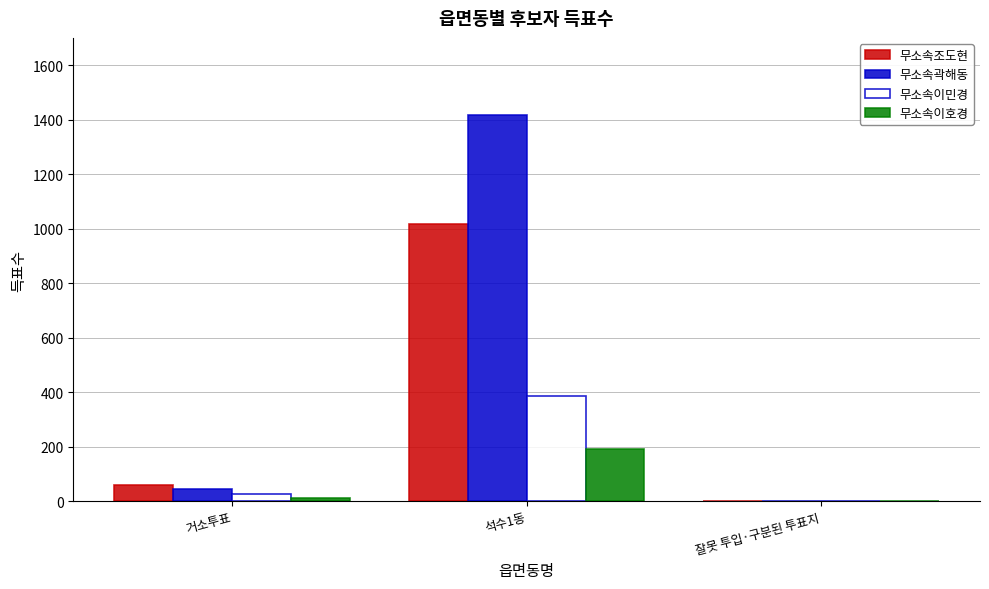

Reading left to right, list all the values displayed in this chart.

무소속조도현: 59	1016	0
무소속곽해동: 44	1417	0
무소속이민경: 27	385	0
무소속이호경: 10	190	1